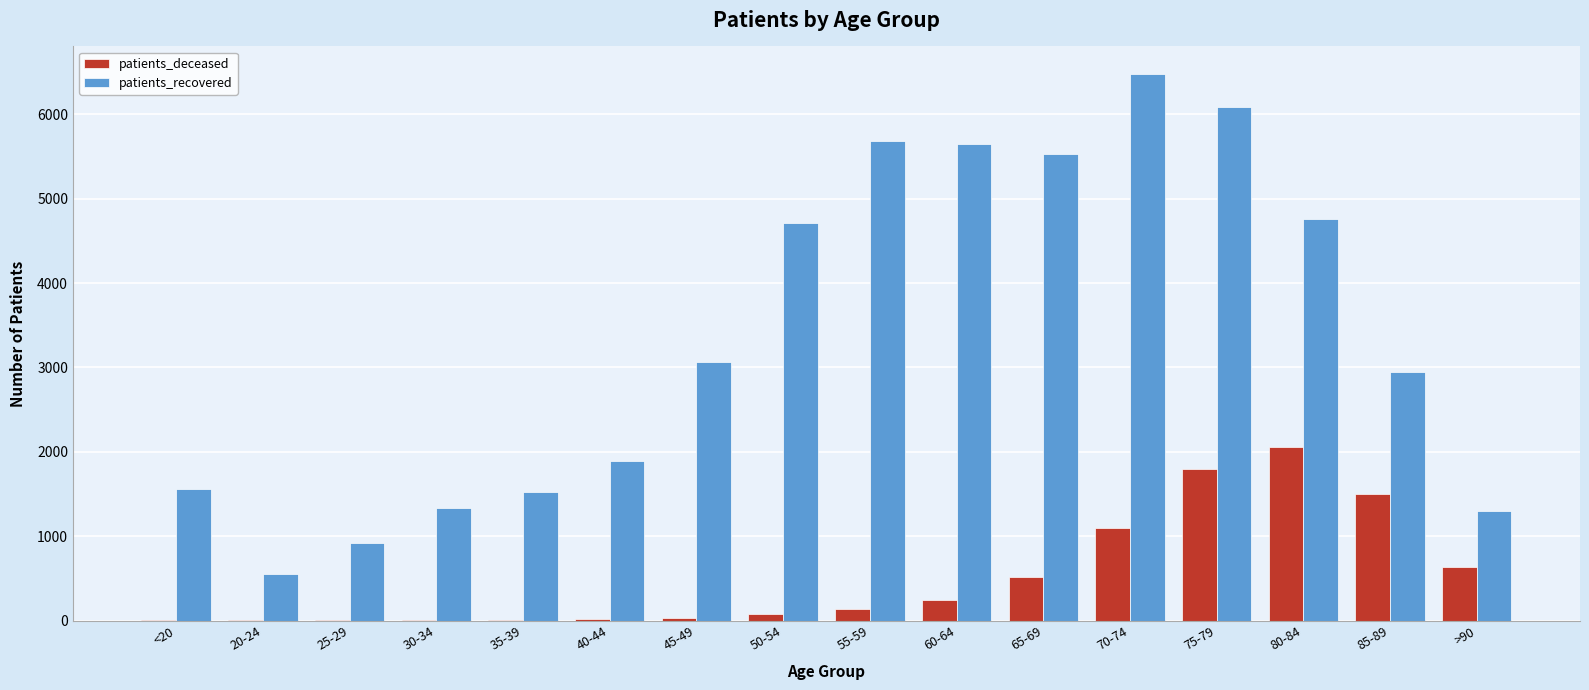

Which label corresponds to the largest value in the chart?

70-74